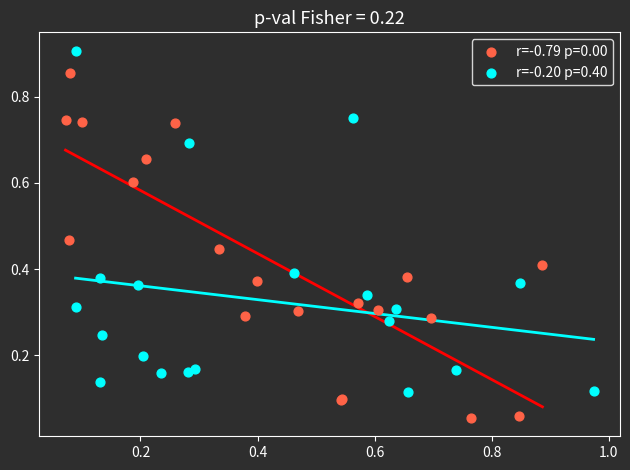

Which series reaches the minimum Y coordinate?

r=-0.79 p=0.00